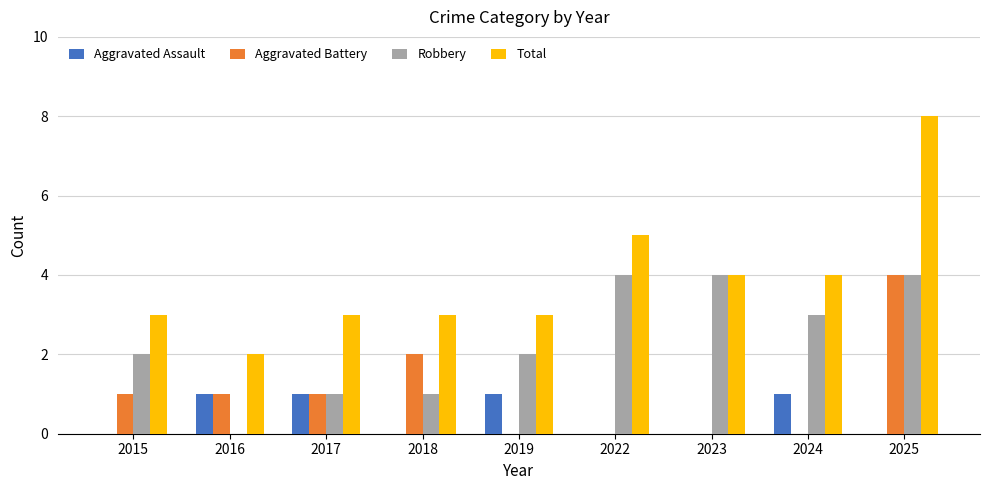

Reading left to right, extract all data points from this chart.

Aggravated Assault: 0	1	1	0	1	0	0	1	0
Aggravated Battery: 1	1	1	2	0	0	0	0	4
Robbery: 2	0	1	1	2	4	4	3	4
Total: 3	2	3	3	3	5	4	4	8